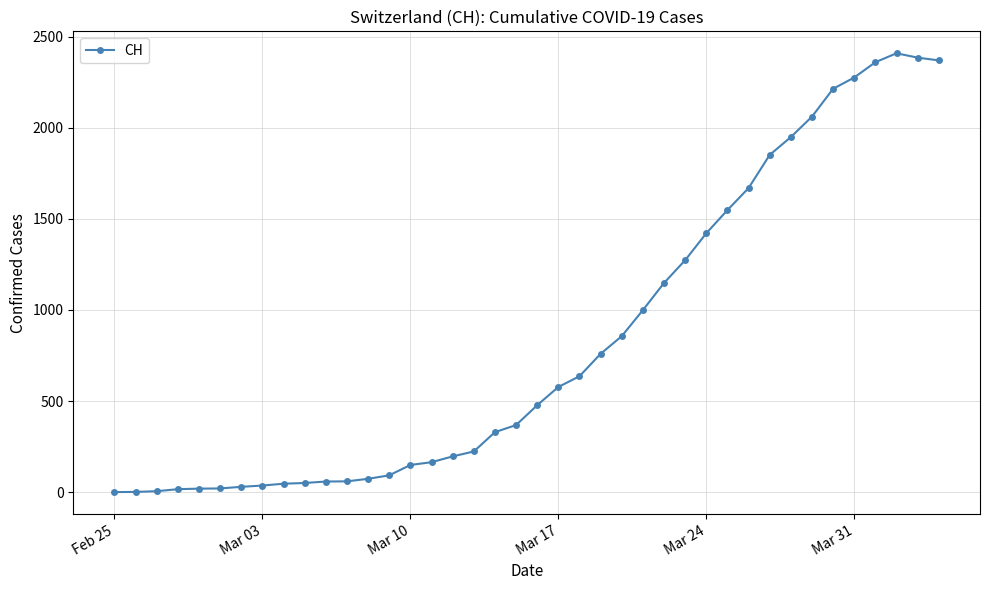

Is this an area chart (filled region under the line)?

No